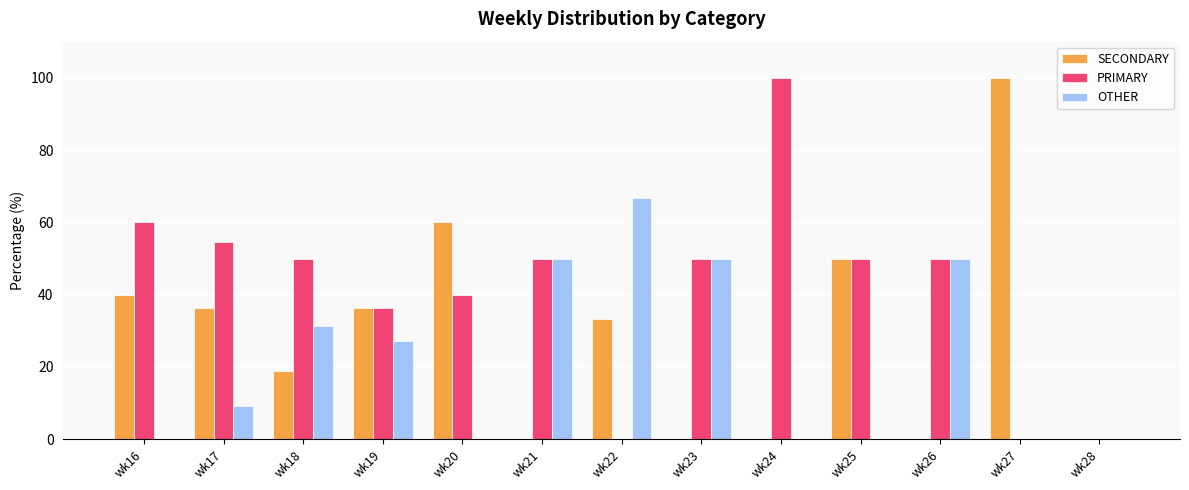

What is the sum of all SECONDARY values?

374.8